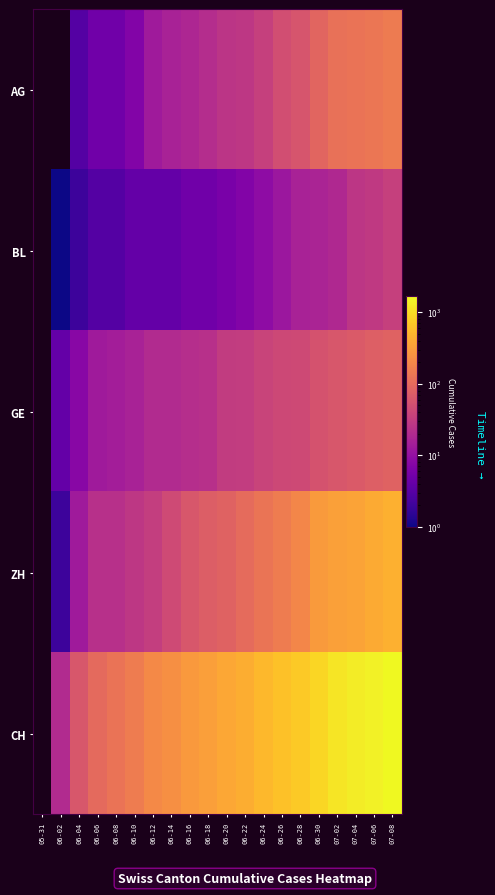

Between 06-30 and 07-02, which series saw the biggest shift?

CH